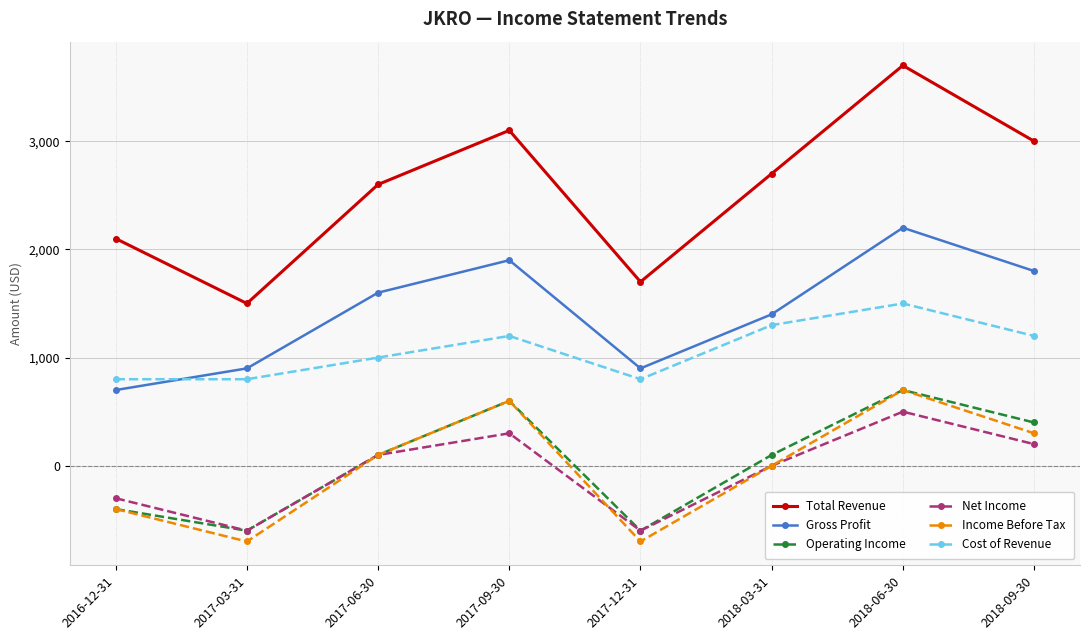

What is the sum of all Cost of Revenue values?

8600